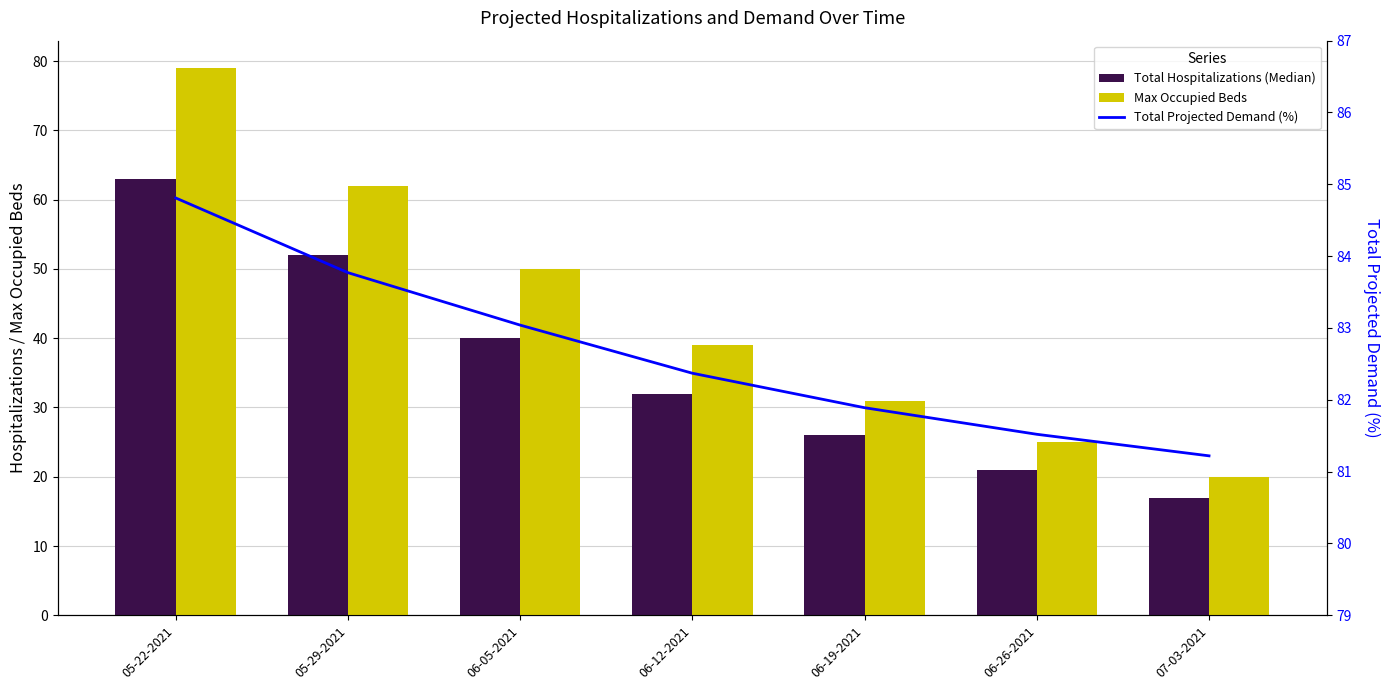

At how many categories does at least one series exceed 41?

7